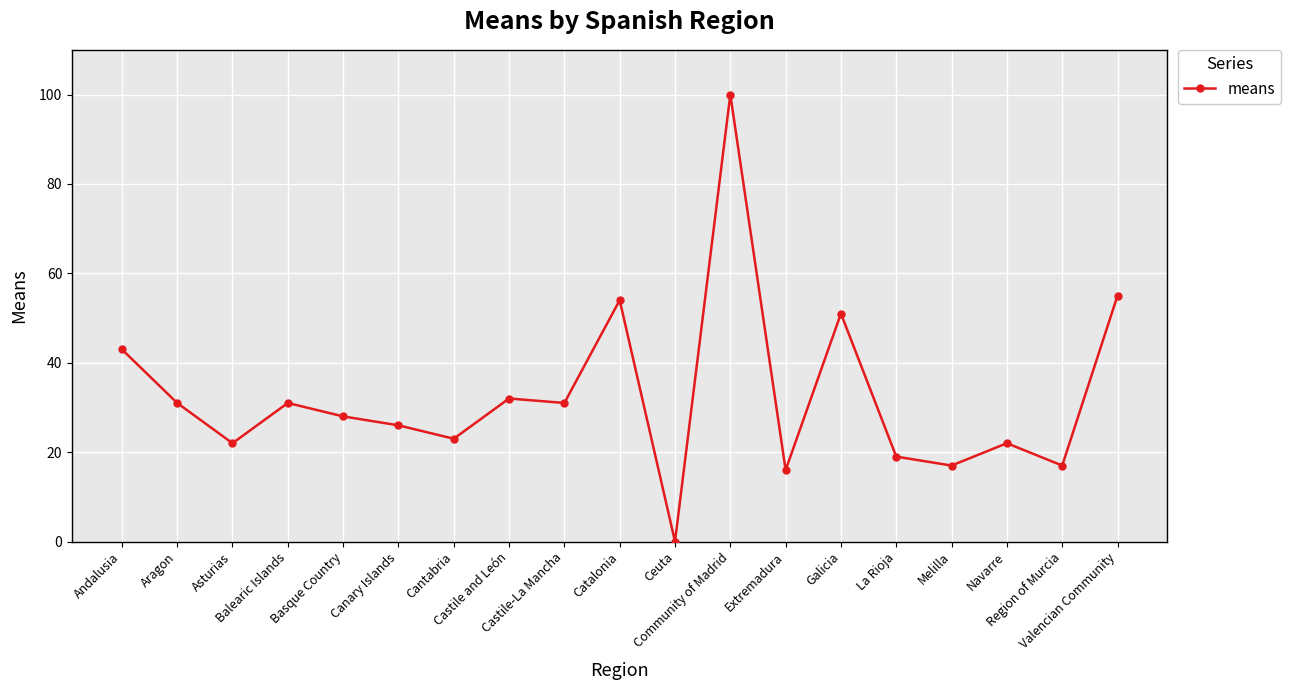

What is the approximate value at La Rioja?

19